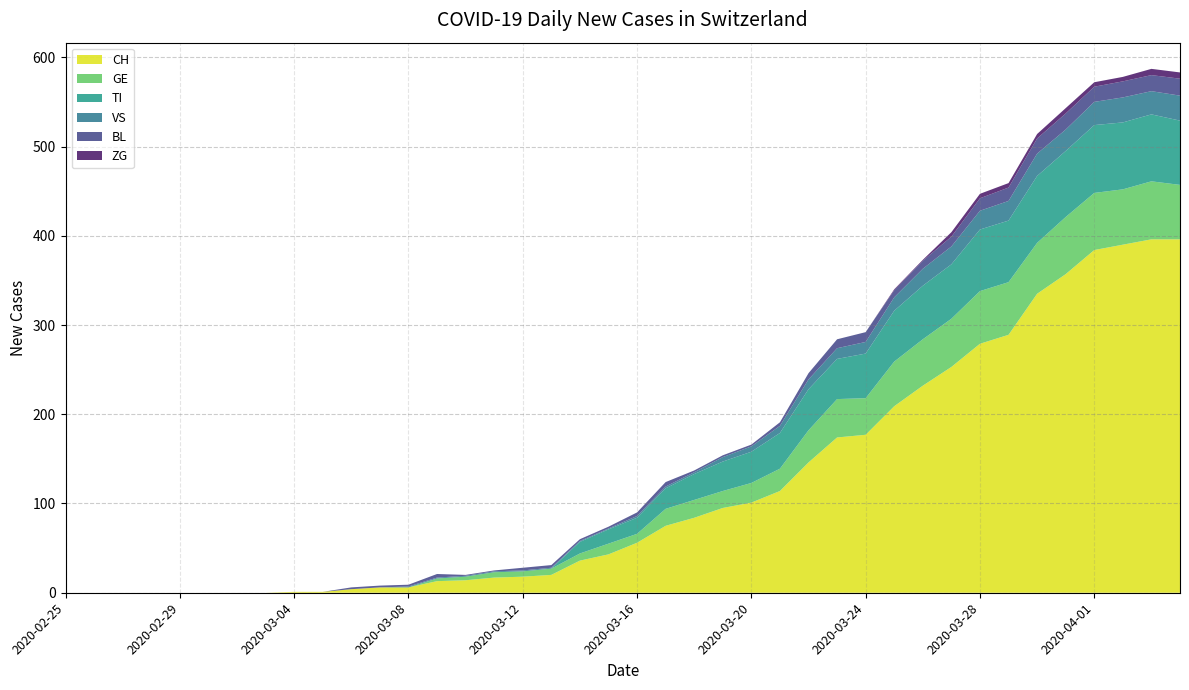

Reading left to right, list all the values displayed in this chart.

CH: 0	0	0	0	0	0	0	0	1	1	4	6	6	13	14	17	18	20	36	43	56	75	84	95	101	114	146	174	177	209	232	253	279	289	335	357	384	390	396	396
GE: 0	0	0	0	0	0	0	0	0	0	0	0	0	3	4	6	6	7	8	12	10	19	20	19	22	25	36	43	41	50	52	54	59	59	57	64	64	62	65	61
TI: 0	0	0	0	0	0	0	0	0	0	0	0	0	0	0	0	0	0	13	16	18	23	29	33	35	40	46	45	50	57	60	61	69	69	75	74	76	75	75	72
VS: 0	0	0	0	0	0	0	0	0	0	0	0	1	1	1	1	1	1	1	1	2	2	2	5	6	8	11	12	13	15	19	20	21	22	25	24	26	28	26	28
BL: 0	0	0	0	0	0	0	0	0	0	2	2	2	4	1	1	3	3	2	2	4	5	2	2	2	4	7	10	11	8	9	11	14	15	17	18	17	18	18	19
ZG: 0	0	0	0	0	0	0	0	0	0	0	0	0	0	0	0	0	0	0	0	0	0	0	0	0	0	0	0	0	1	1	5	5	5	5	6	5	5	7	7